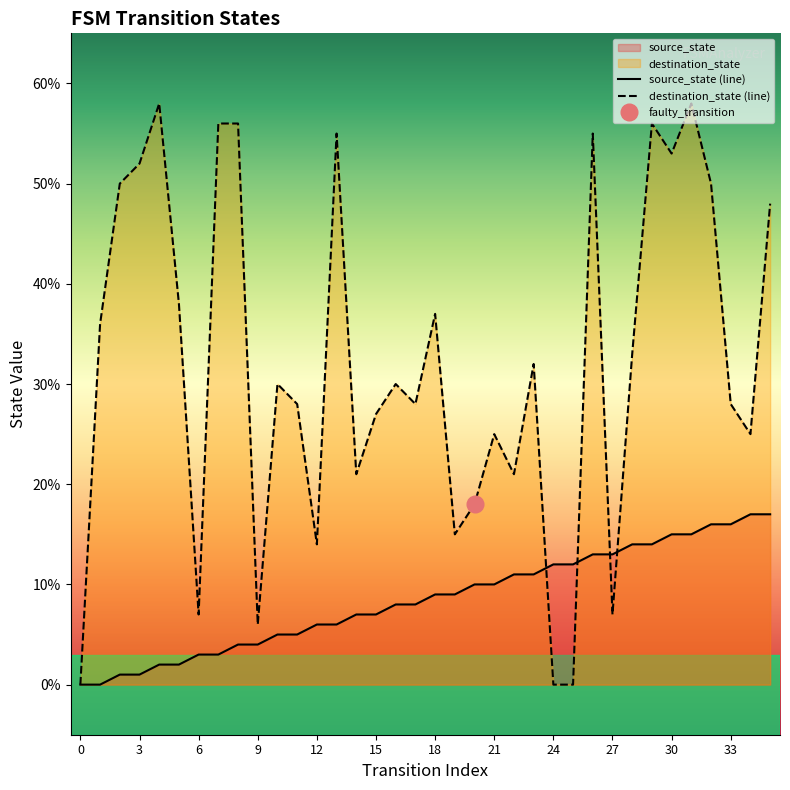

At which category is the sum across all series the highest?

31